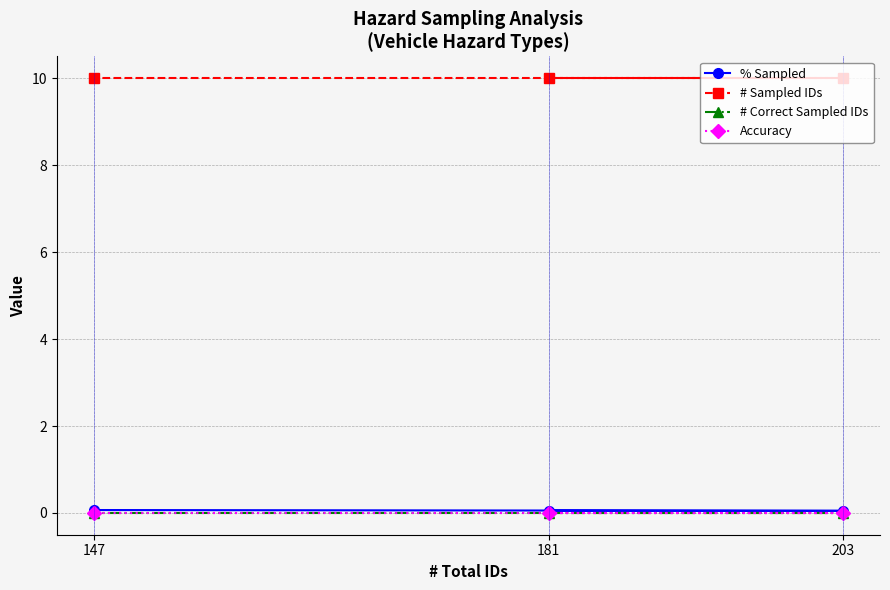

How many lines are shown in the chart?

4